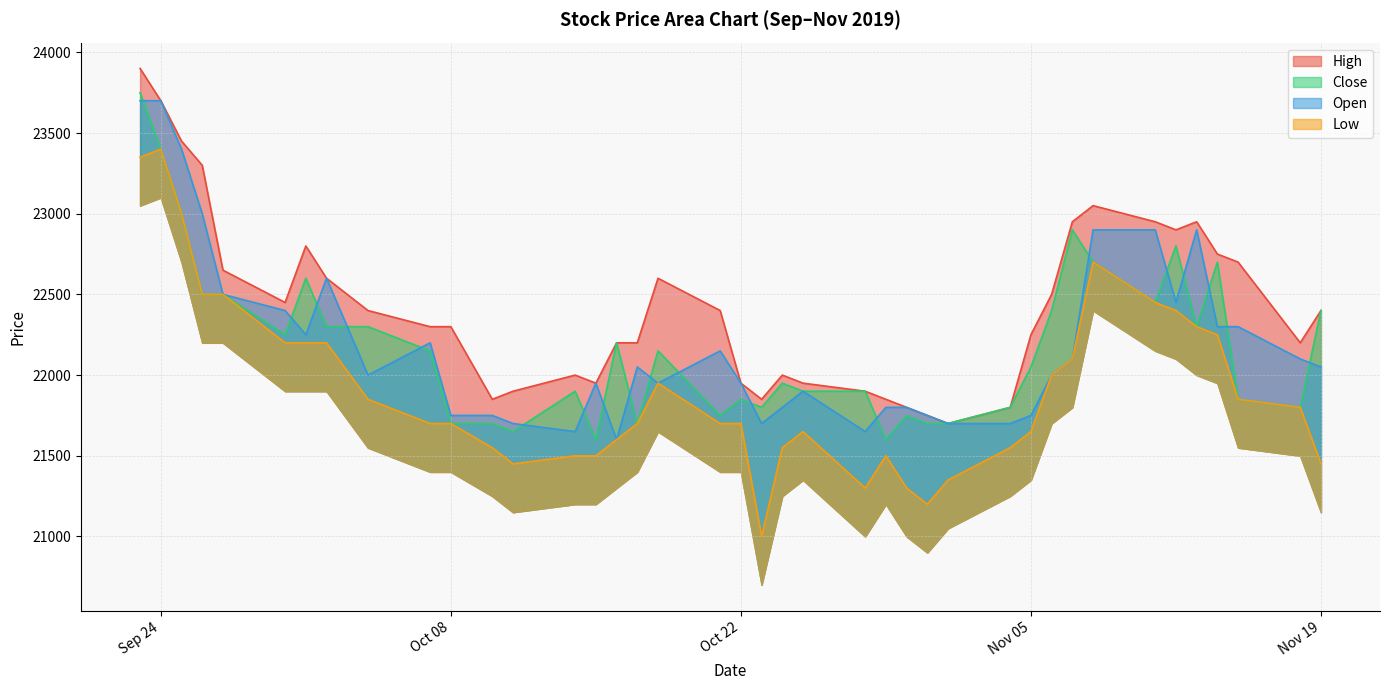

Which series has the widest spread of values?

Low